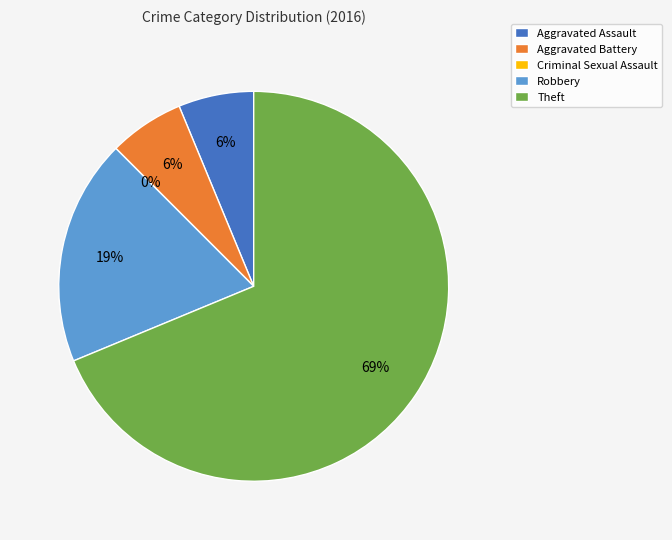

Rank the categories by value from highest to lowest.

Theft, Robbery, Aggravated Assault, Aggravated Battery, Criminal Sexual Assault